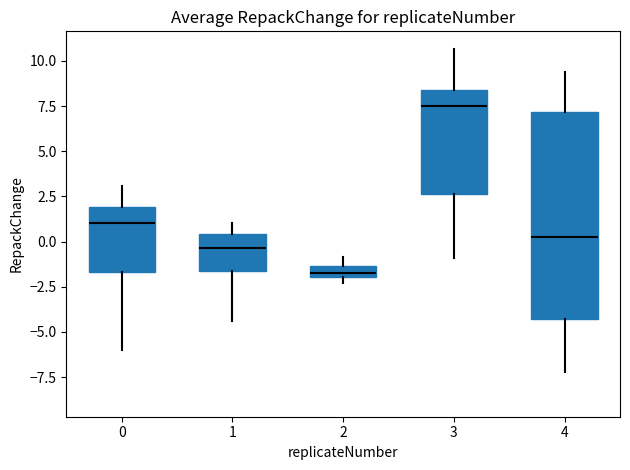

Which box's median line is the highest?

3